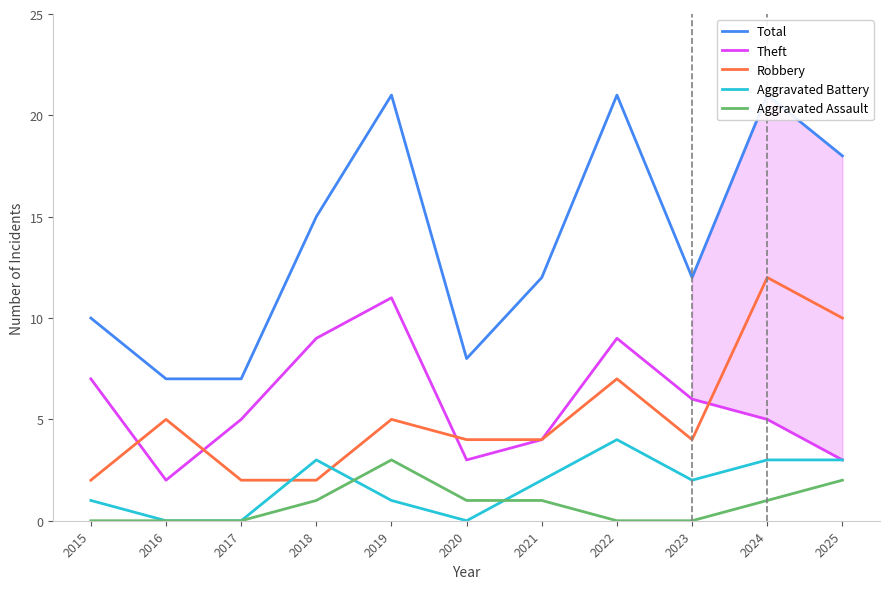

What is the sum of all Robbery values?

57